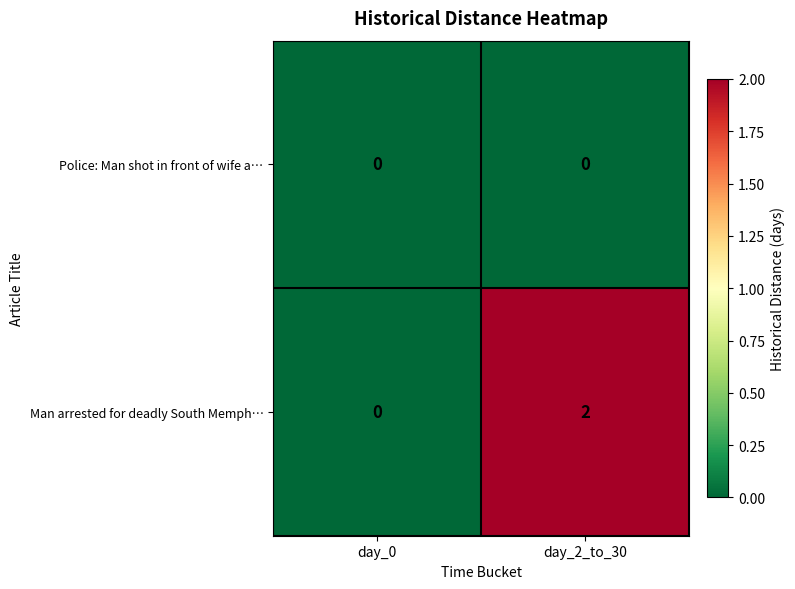

Which series changed the most between day_0 and day_2_to_30?

Man arrested for deadly South Memph…